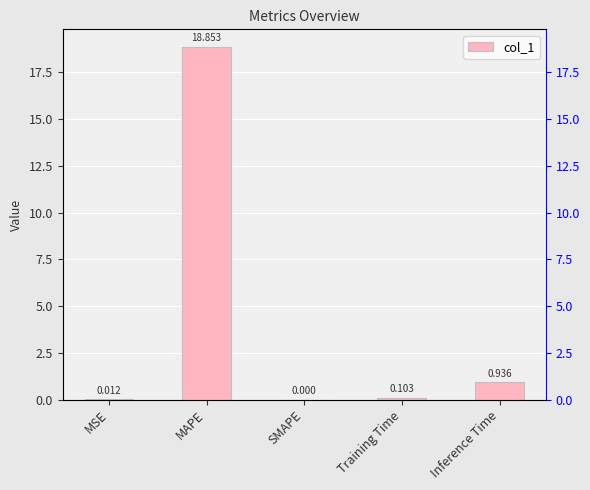

Count the number of data series in this chart.

1